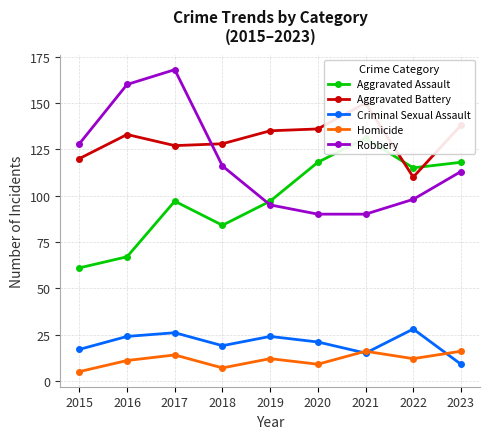

Rank the series by their maximum value, from highest to lowest.

Robbery, Aggravated Battery, Aggravated Assault, Criminal Sexual Assault, Homicide